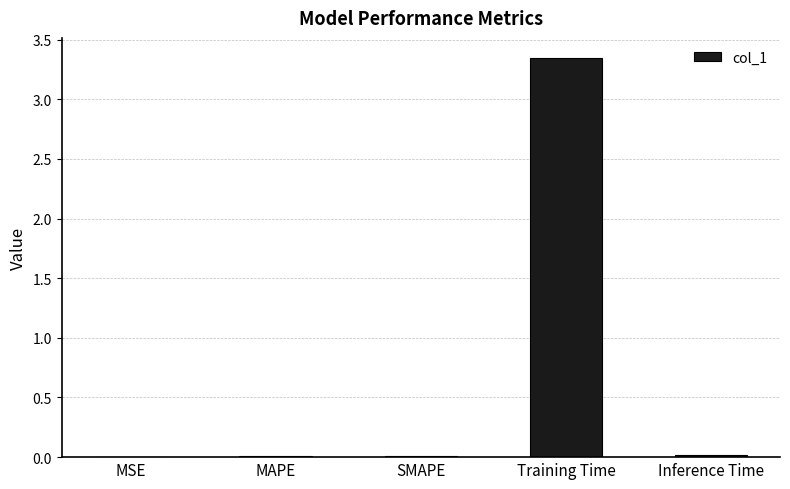

Between SMAPE and Training Time, which is larger?

Training Time